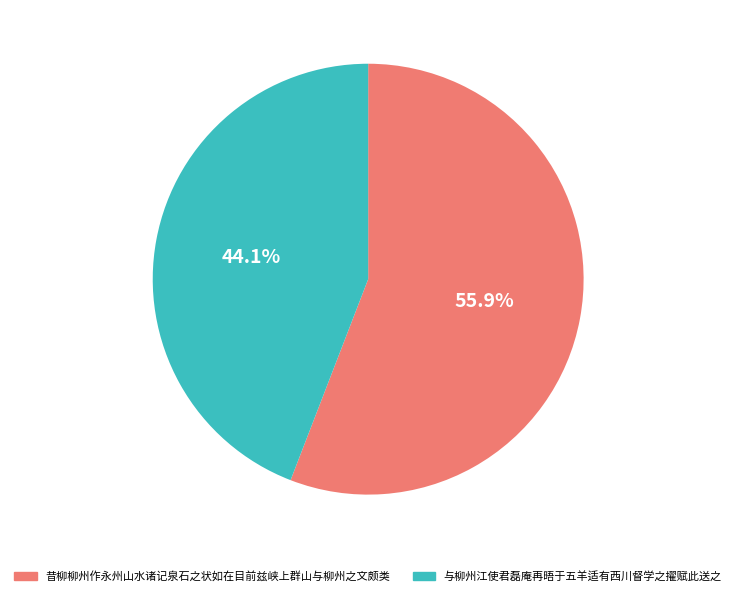

Is 与柳州江使君磊庵再晤于五羊适有西川督学之擢赋此送之 the majority of the pie?

No